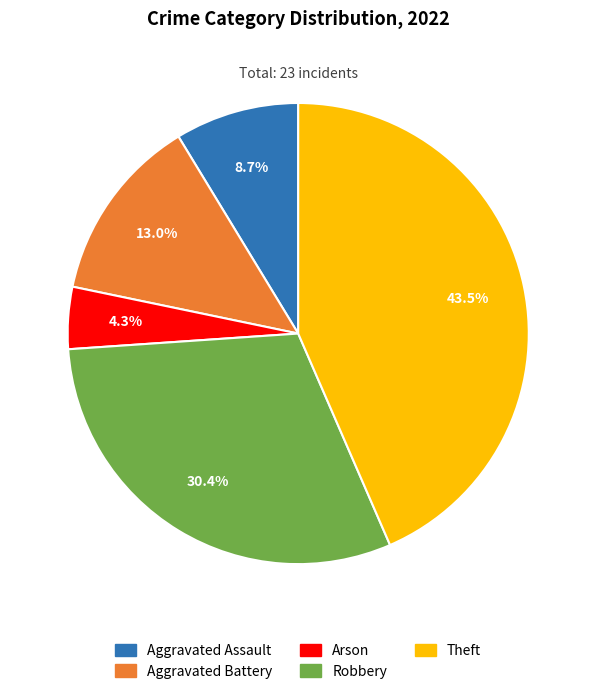

Combined, do Theft and Aggravated Assault account for over 50%?

Yes